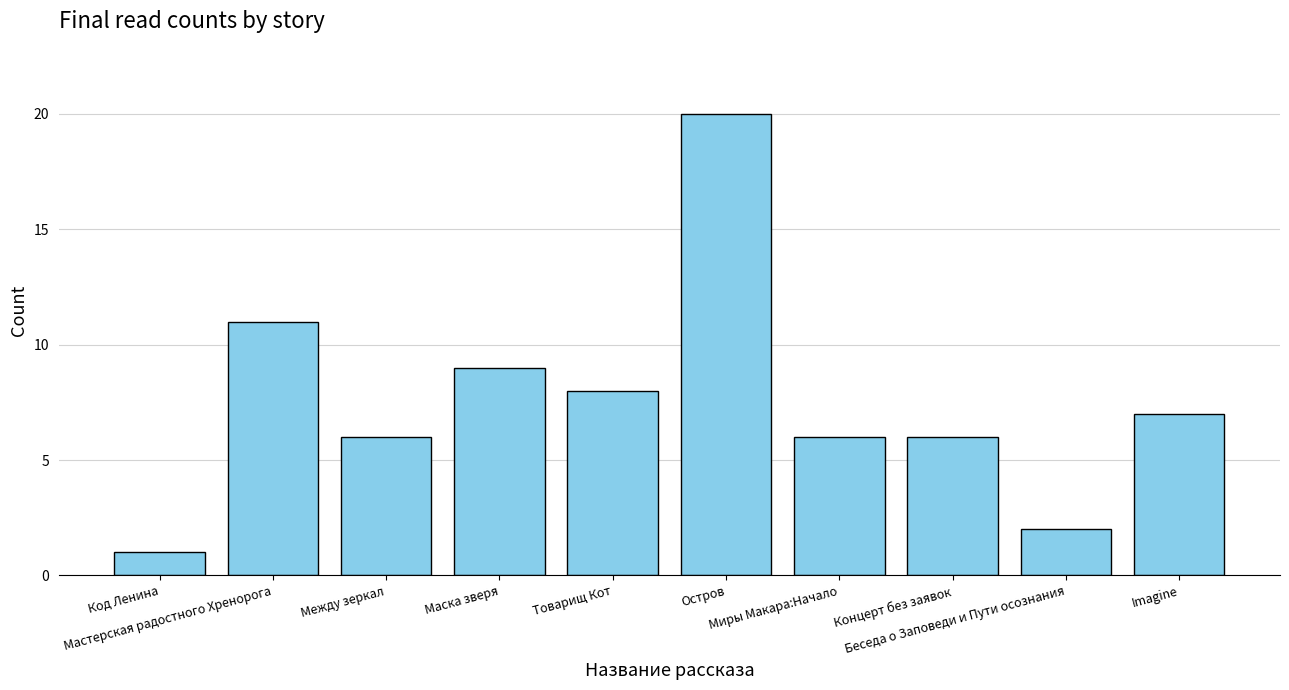

What is the maximum value shown in the chart?

20